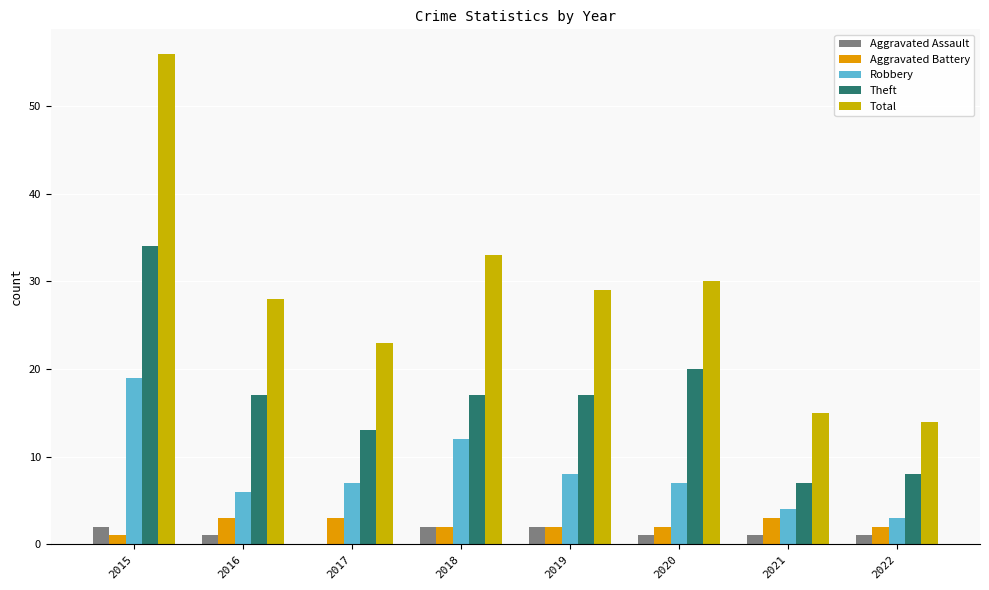

Count the number of data series in this chart.

5